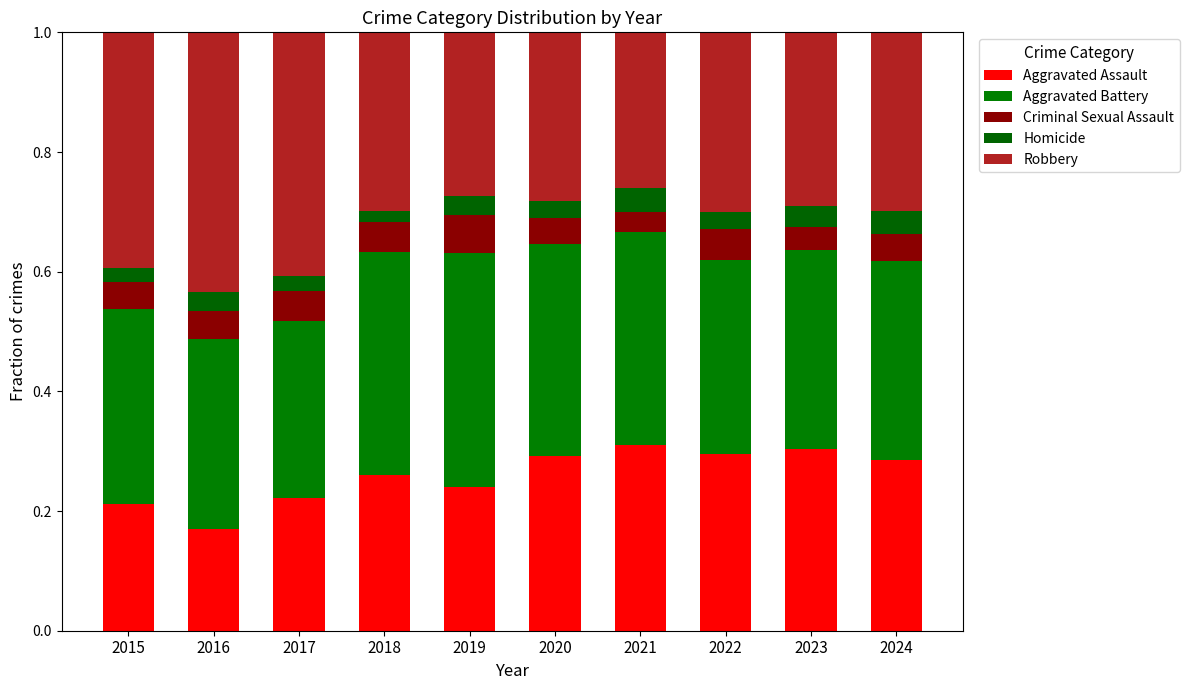

What are all the series names shown in the legend?

Aggravated Assault, Aggravated Battery, Criminal Sexual Assault, Homicide, Robbery